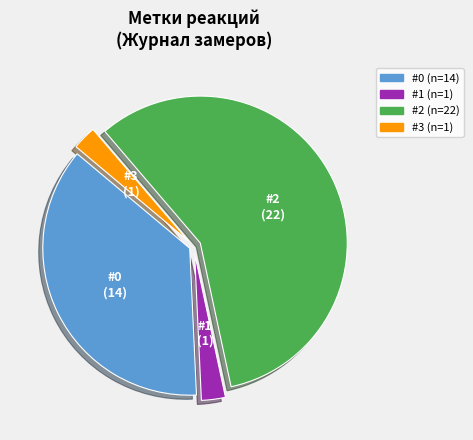

Do #2 and #3 together represent more than half of the pie?

Yes